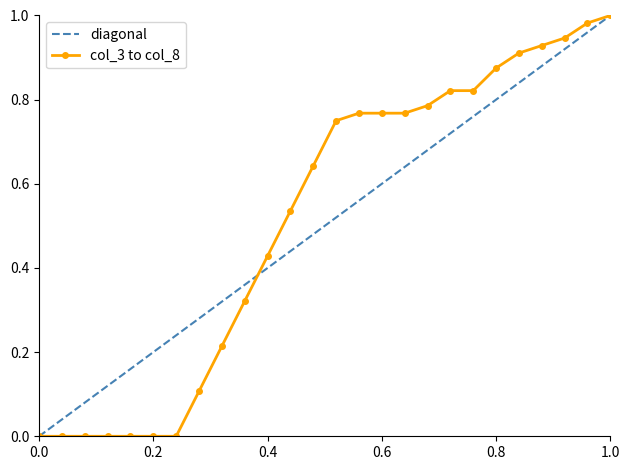

What is the difference between the maximum and minimum values in the diagonal series?

1.0